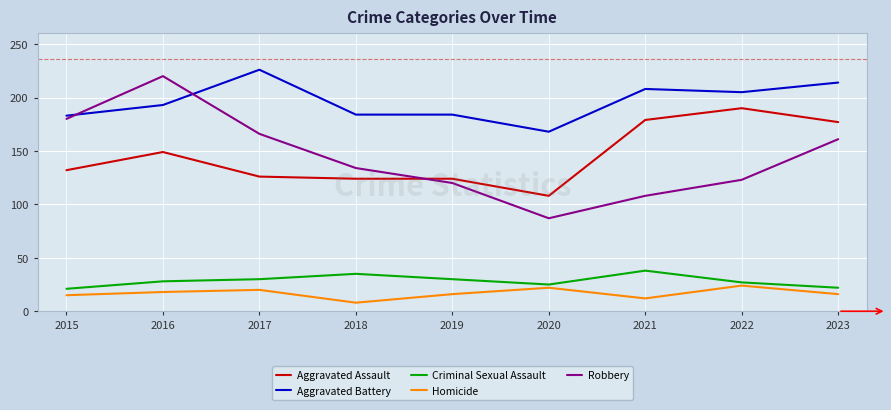

What are all the series names shown in the legend?

Aggravated Assault, Aggravated Battery, Criminal Sexual Assault, Homicide, Robbery